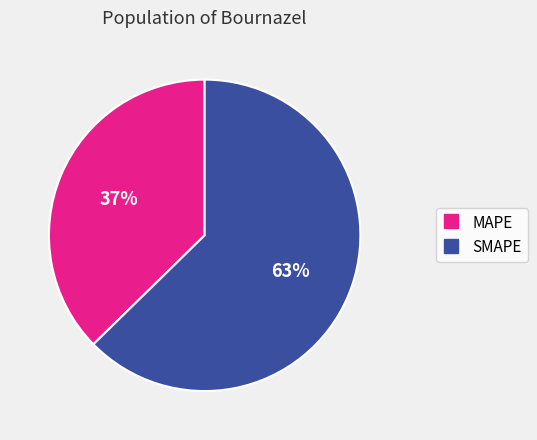

Is there a majority slice in this chart?

Yes